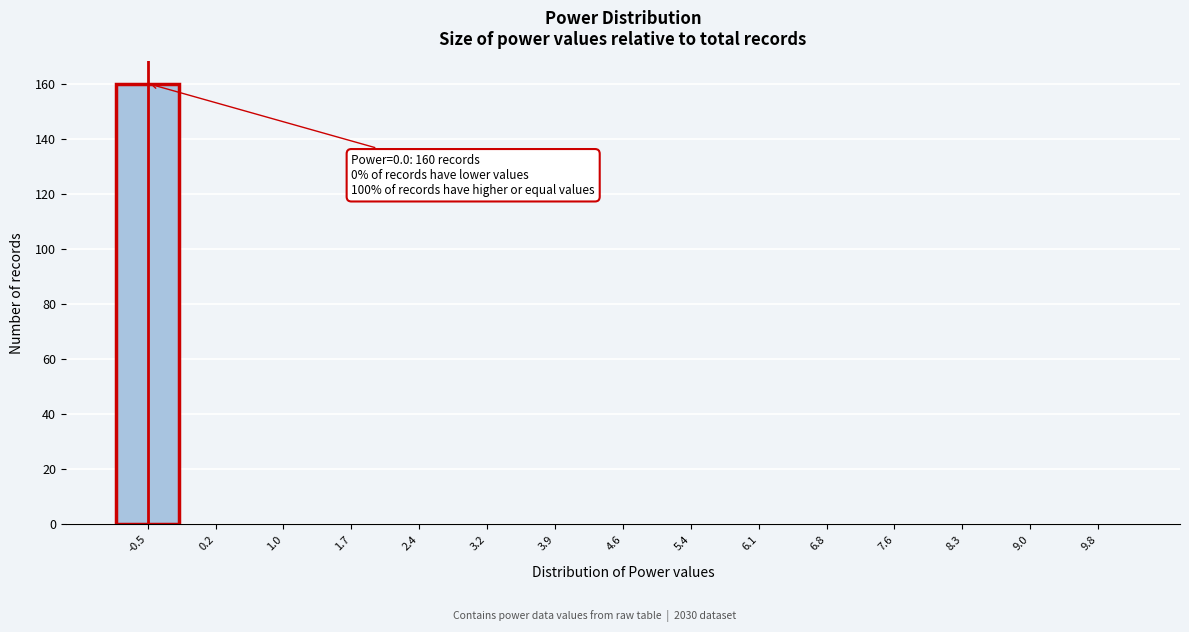

Reading left to right, list all the values displayed in this chart.

-0.5=160	0.2=0	1.0=0	1.7=0	2.4=0	3.2=0	3.9=0	4.6=0	5.4=0	6.1=0	6.8=0	7.6=0	8.3=0	9.0=0	9.8=0